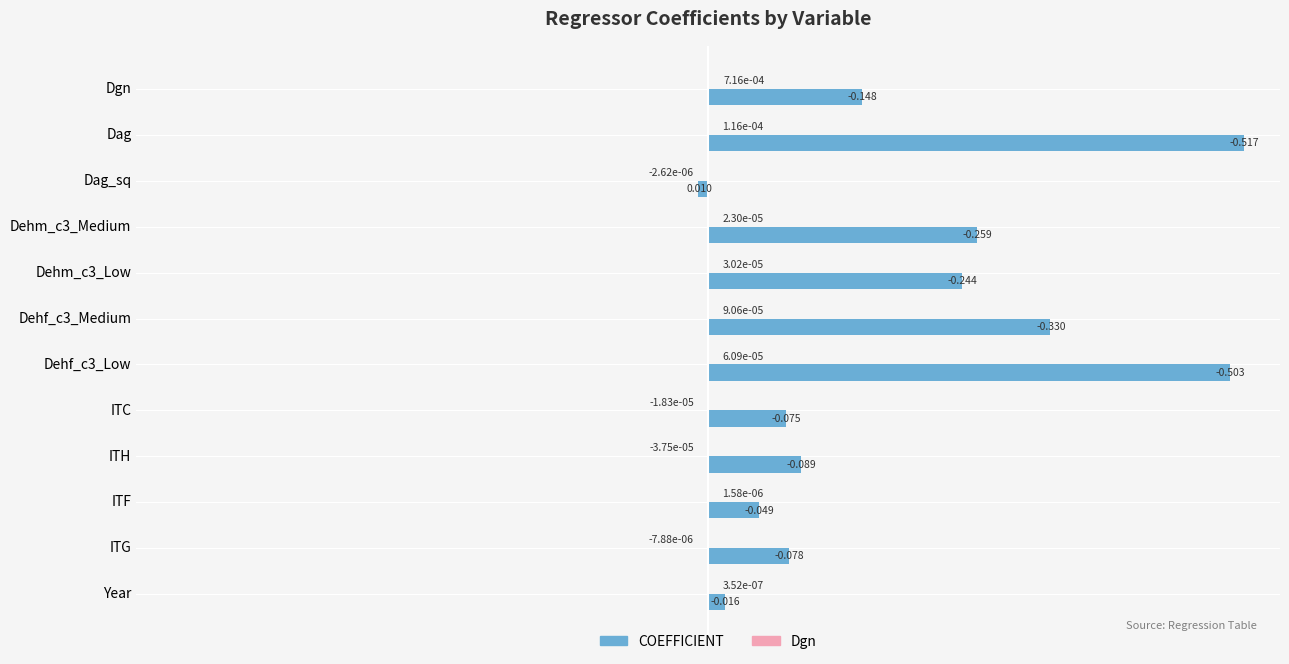

Which series changed the most between Dehf_c3_Medium and ITG?

COEFFICIENT